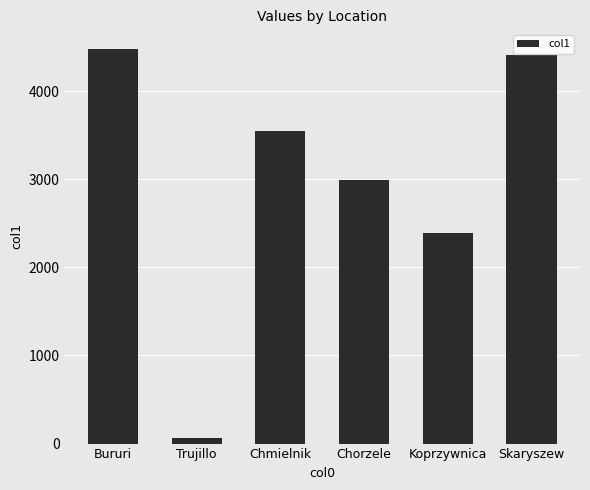

What is the change in value from Trujillo to Chorzele?

+2929.4